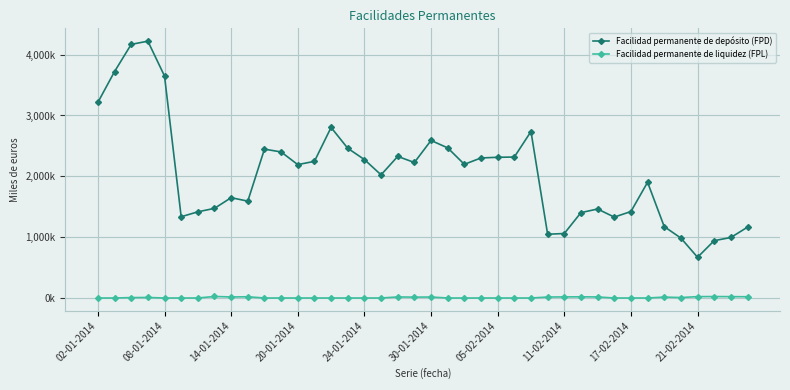

Which series has the widest spread of values?

Facilidad permanente de depósito (FPD)